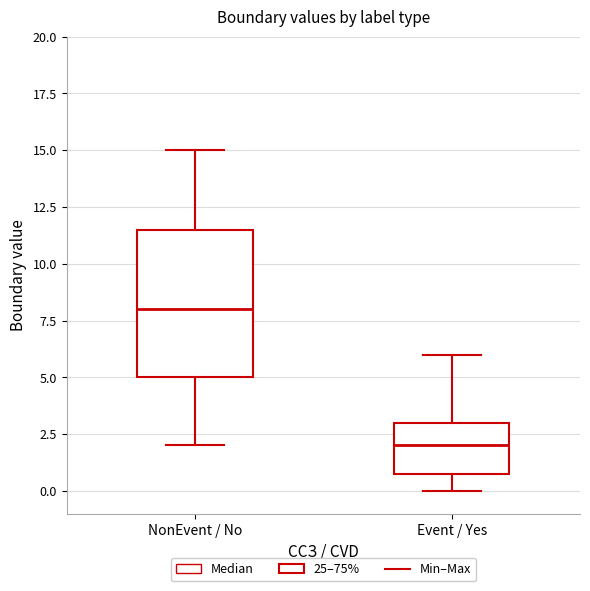

Reading left to right, read every box against the y-axis: the position of its median line, the range the box covers, and the ends of its whiskers. The values are not printed on the chart, so give them approximately, as read against the axis.

NonEvent / No: median 8.0, box 5.0 to 11.5, whiskers 2.0 to 15.0
Event / Yes: median 2.0, box 1.0 to 3.0, whiskers 0.0 to 6.0